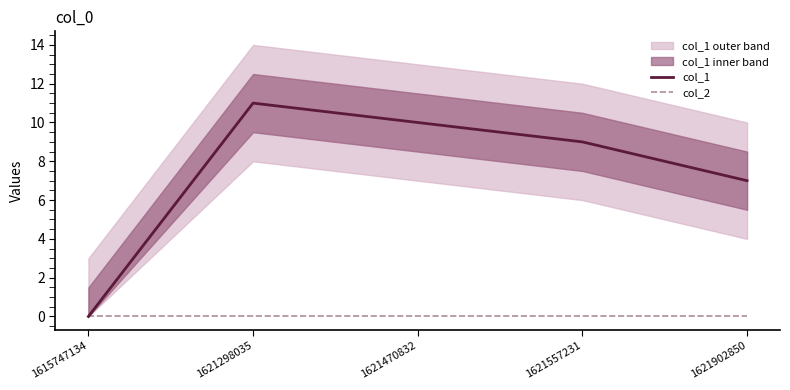

True or false: col_1 and col_2 intersect in this chart.

False